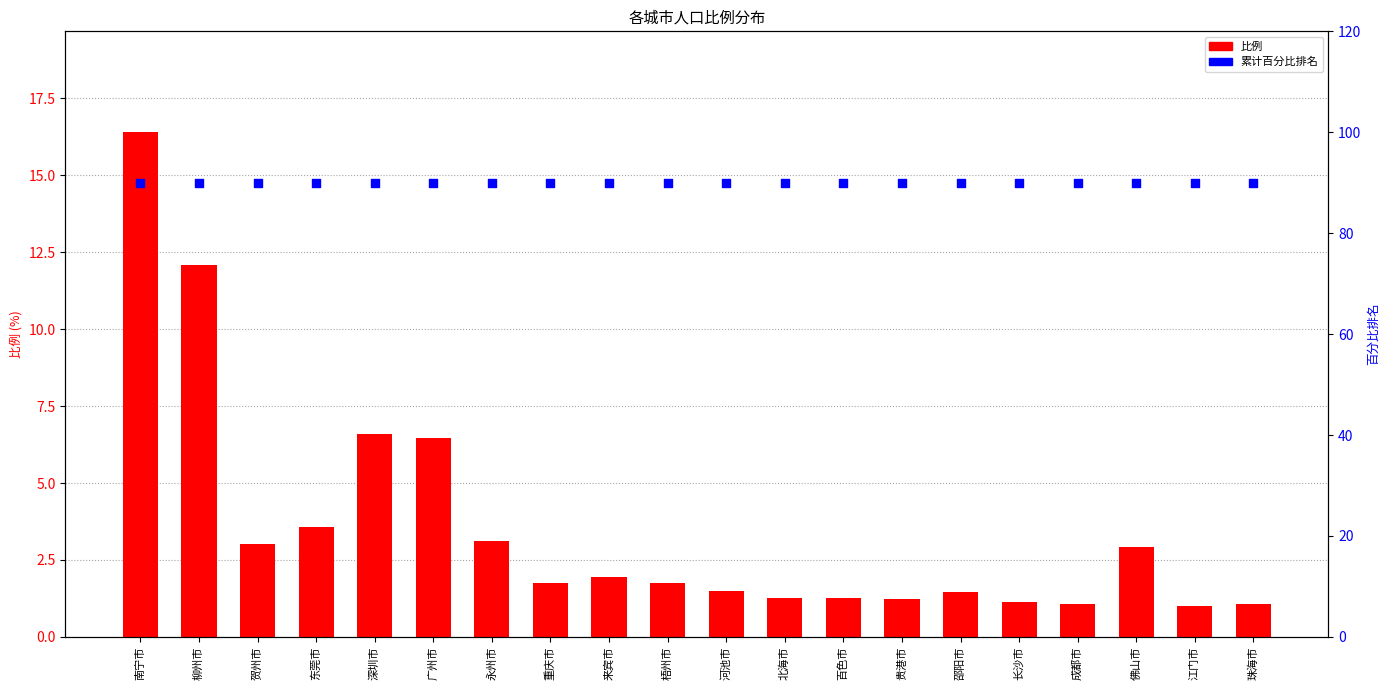

Is the value of 比例 at 广州市 greater than the value of 累计百分比 at 永州市?

No